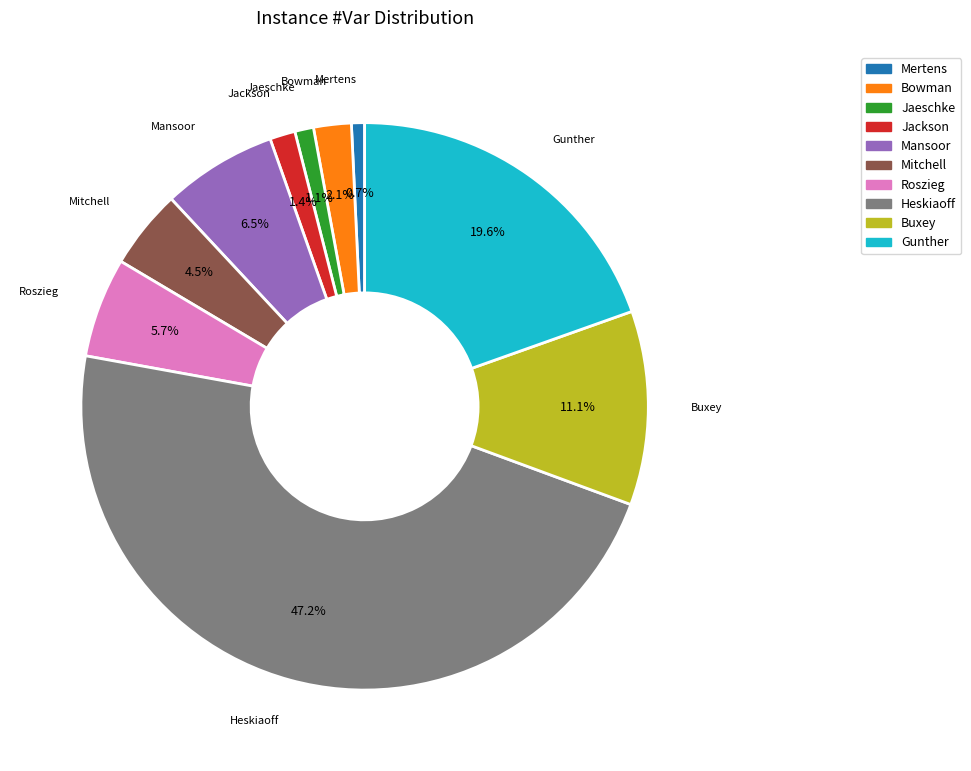

What is the ratio of the value at Heskiaoff to the value at Buxey?

4.3